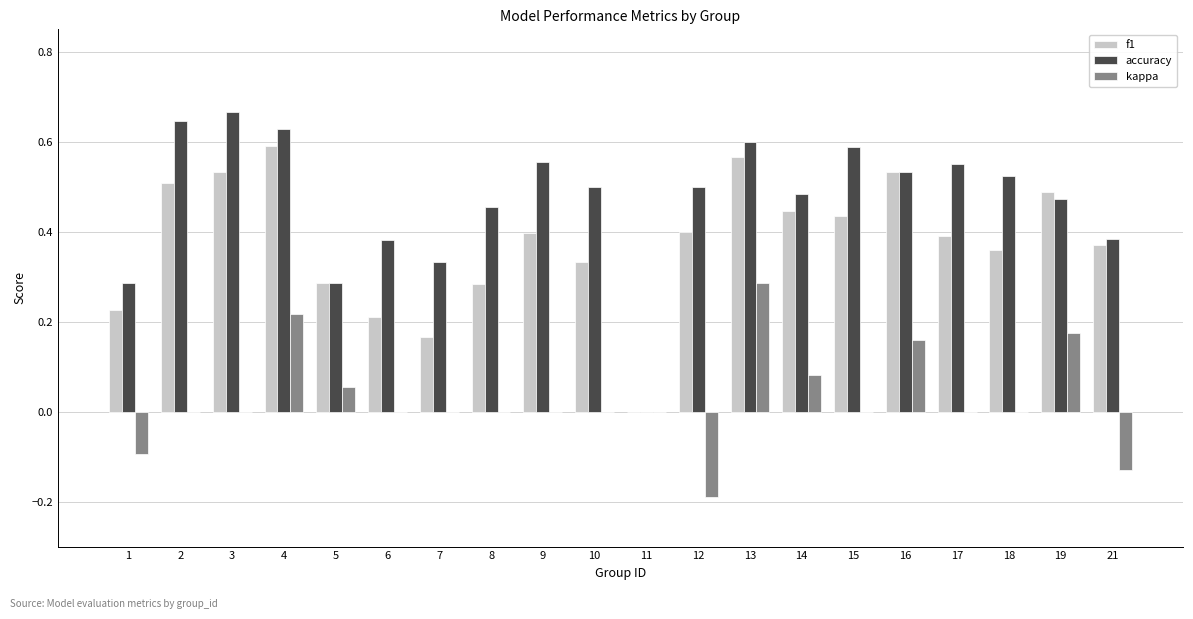

How many values in f1 are above zero?

19